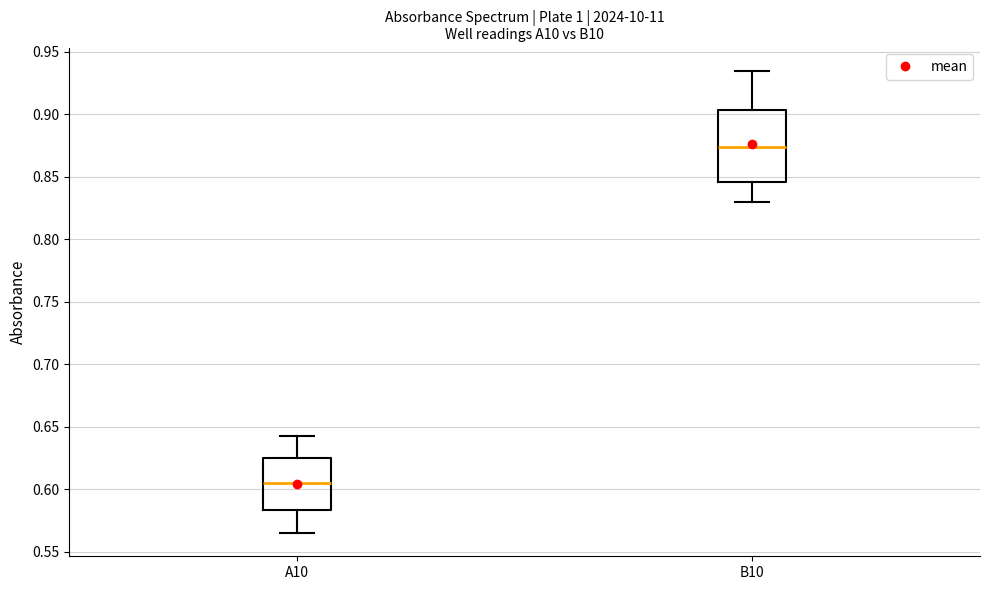

Which box is the tallest, from its lower edge to its upper edge?

B10